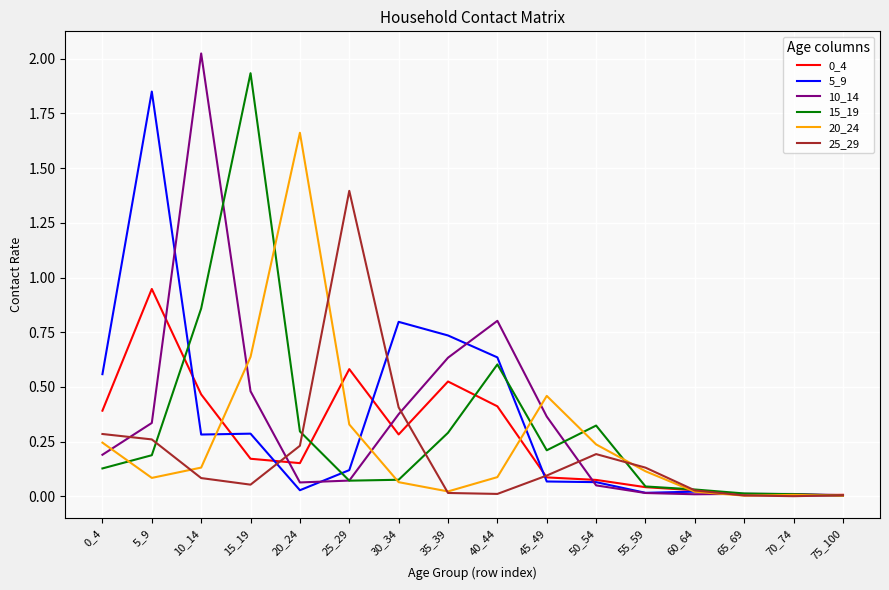

Between 10_14 and 30_34, which series saw the biggest shift?

10_14